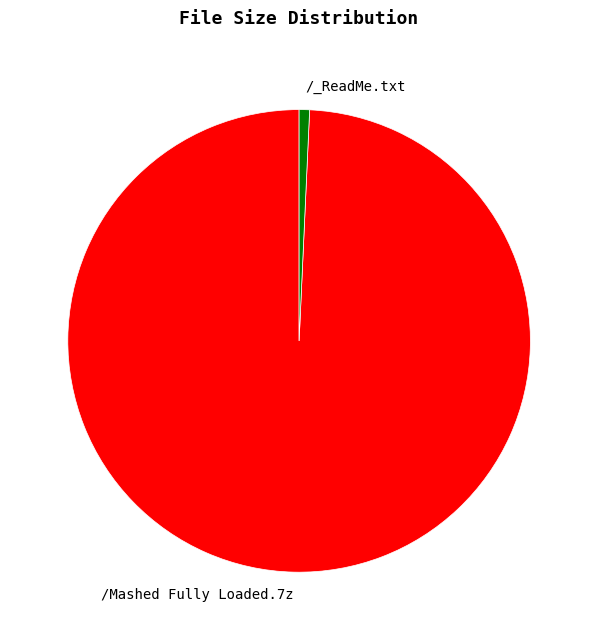

Between /_ReadMe.txt and /Mashed Fully Loaded.7z, which is larger?

/Mashed Fully Loaded.7z